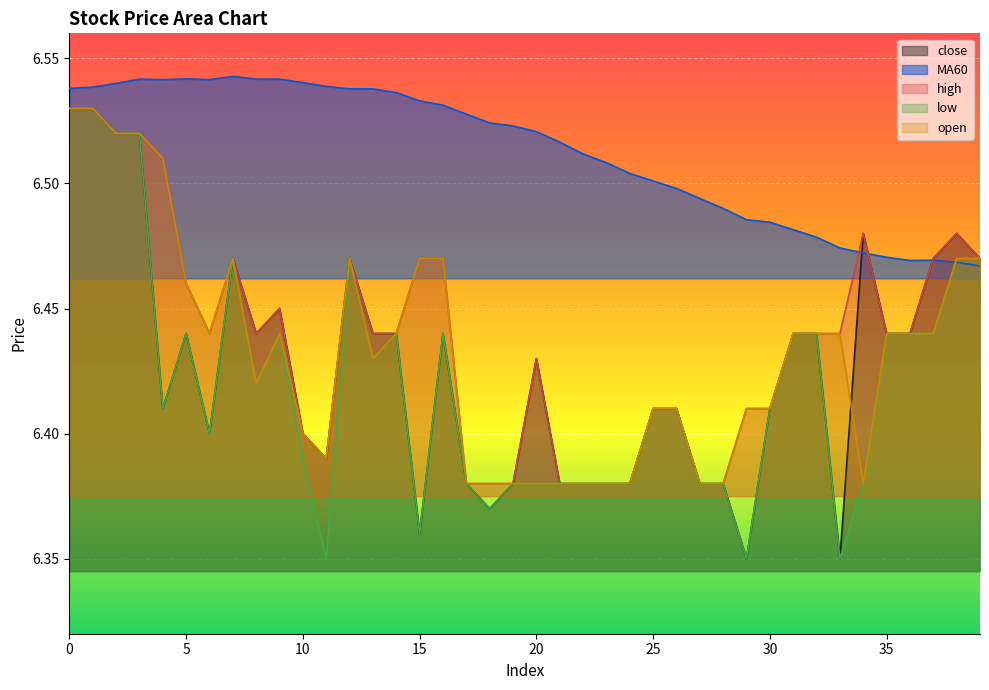

Does the chart display data point markers on the line(s)?

No